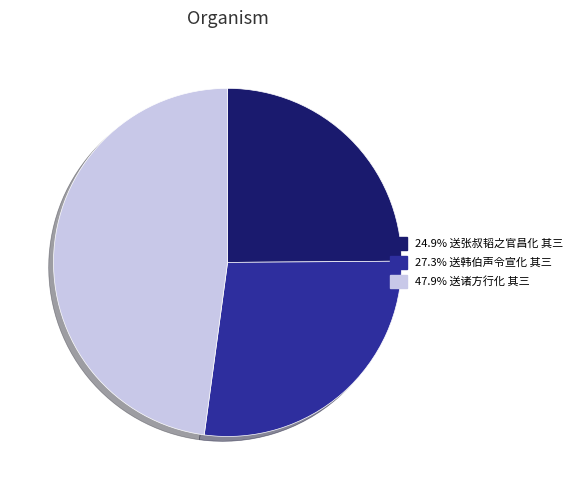

Approximately how many times larger is the value at 47.9% 送诸方行化 其三 compared to 27.3% 送韩伯声令宣化 其三?

1.8